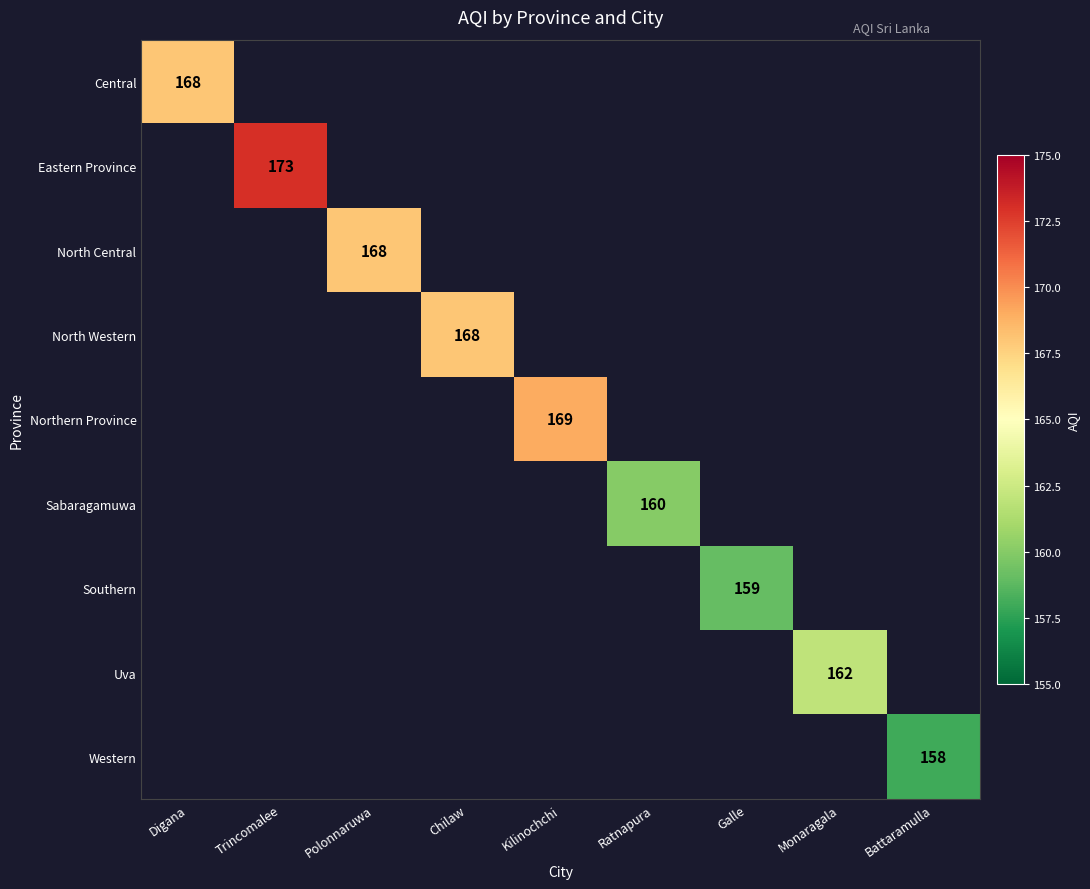

How many values in Central are above zero?

1